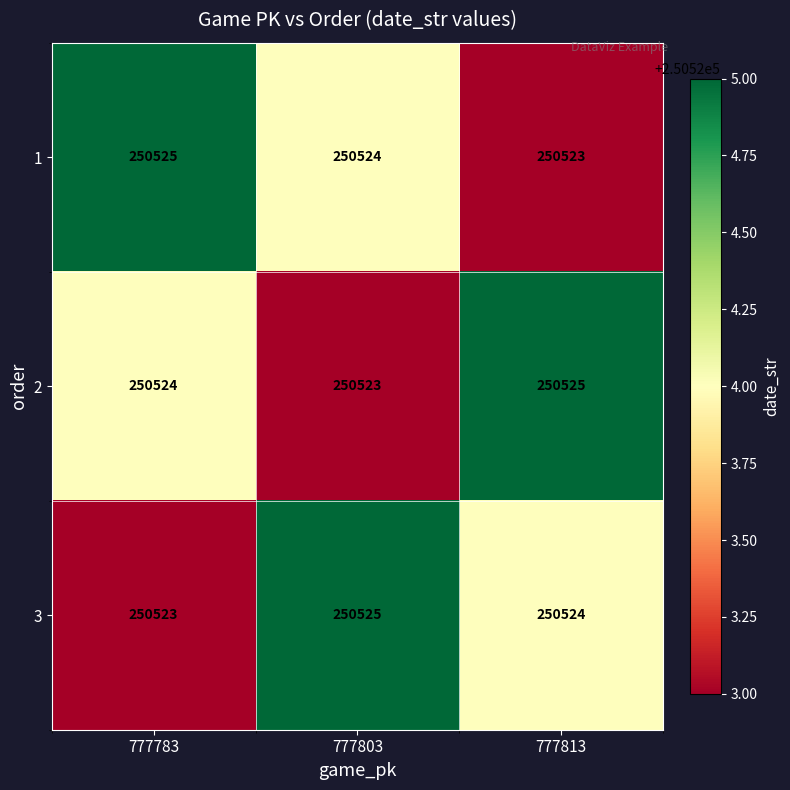

Is the value of 3 at 777783 greater than the value of 1 at 777803?

No